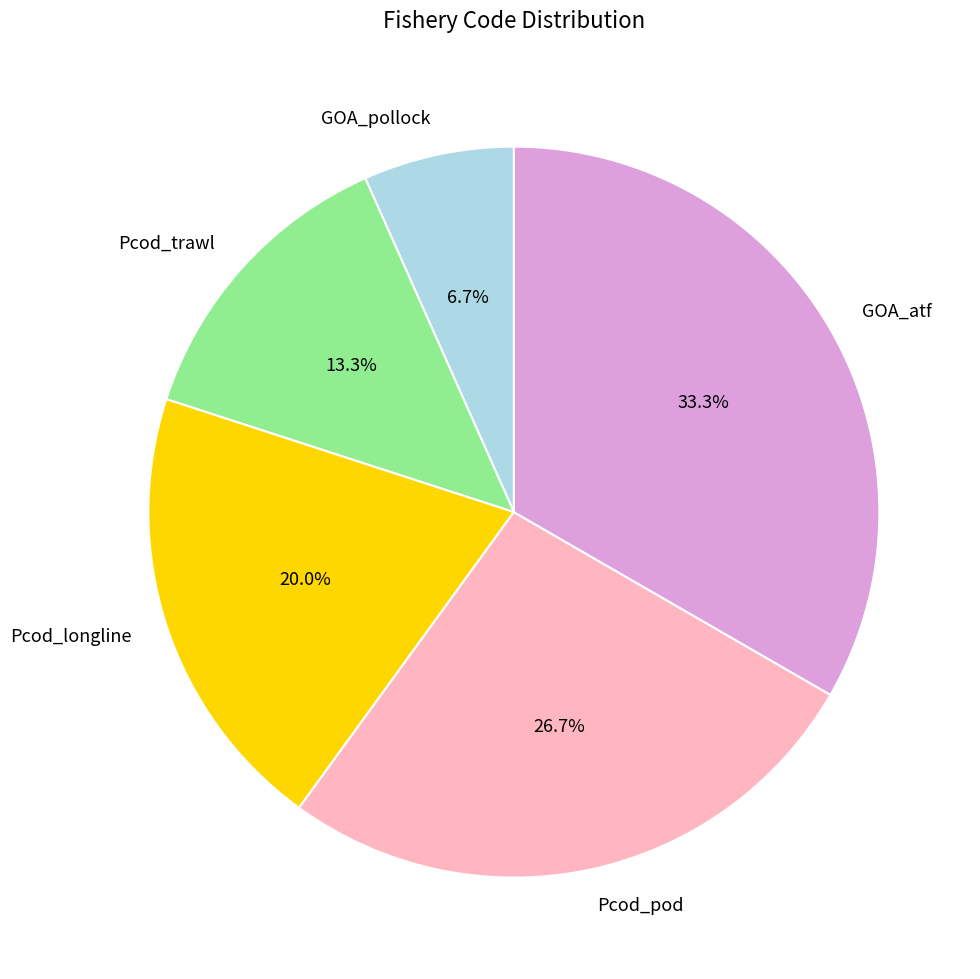

Approximately how many times larger is the value at Pcod_longline compared to Pcod_trawl?

1.5